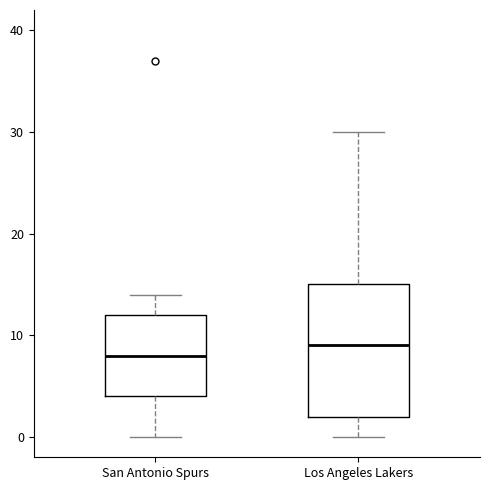

Comparing the boxes themselves (not the whiskers), which one is the tallest?

Los Angeles Lakers